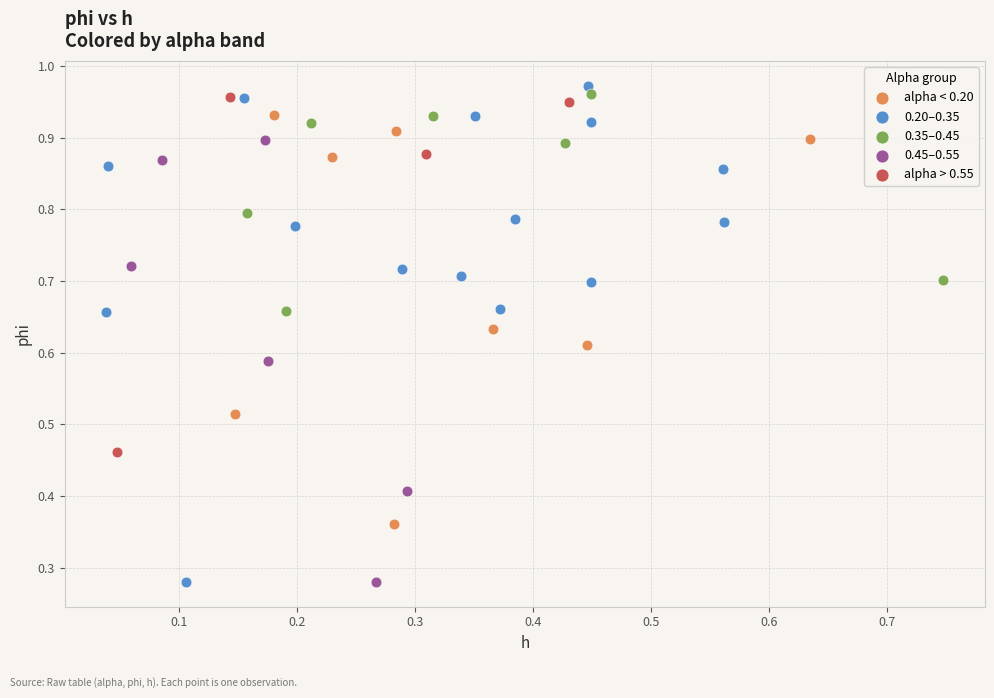

Which series has the largest Y range (max minus min)?

0.20–0.35